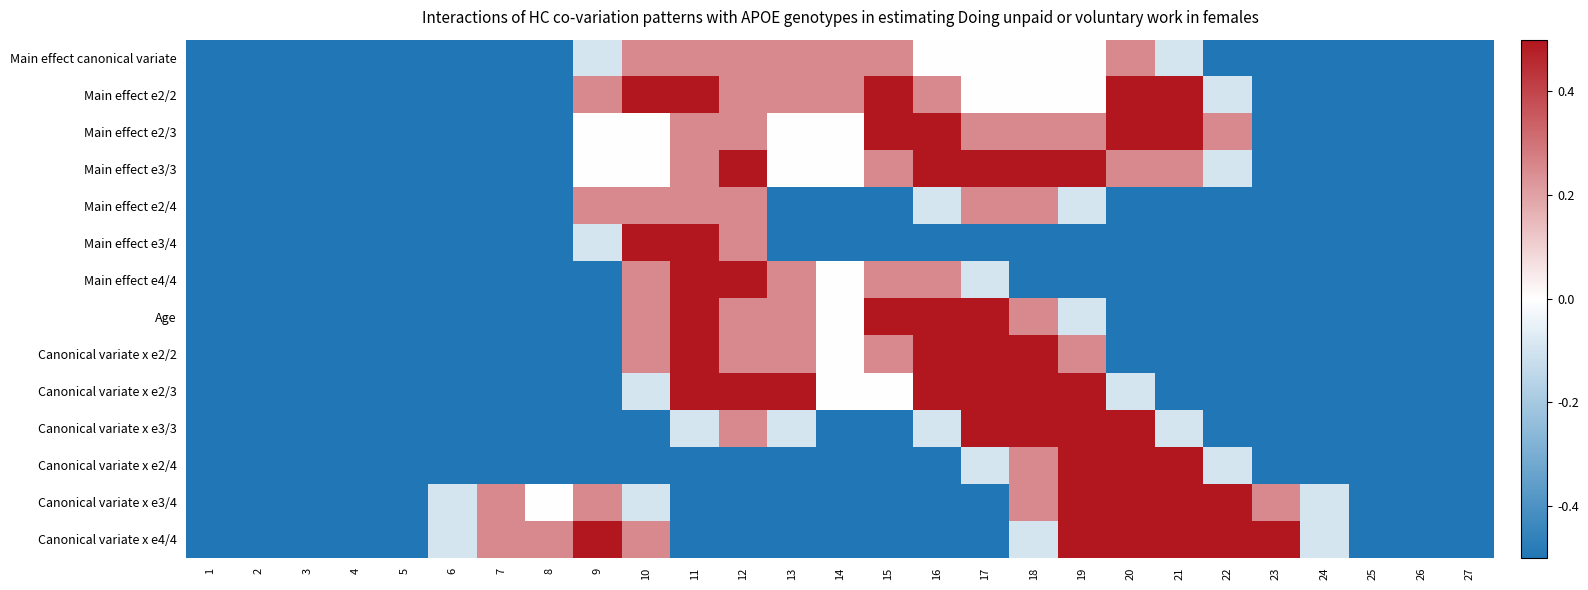

Reading left to right, list all the values displayed in this chart.

Main effect canonical variate: 1=-1.0	2=-1.0	3=-1.0	4=-1.0	5=-1.0	6=-1.0	7=-1.0	8=-1.0	9=-0.2	10=0.5	11=0.5	12=0.5	13=0.5	14=0.5	15=0.5	16=0.0	17=0.0	18=0.0	19=0.0	20=0.5	21=-0.2	22=-1.0	23=-1.0	24=-1.0	25=-1.0	26=-1.0	27=-1.0
Main effect e2/2: 1=-1.0	2=-1.0	3=-1.0	4=-1.0	5=-1.0	6=-1.0	7=-1.0	8=-1.0	9=0.5	10=1.0	11=1.0	12=0.5	13=0.5	14=0.5	15=1.0	16=0.5	17=0.0	18=0.0	19=0.0	20=1.0	21=1.0	22=-0.2	23=-1.0	24=-1.0	25=-1.0	26=-1.0	27=-1.0
Main effect e2/3: 1=-1.0	2=-1.0	3=-1.0	4=-1.0	5=-1.0	6=-1.0	7=-1.0	8=-1.0	9=0.0	10=0.0	11=0.5	12=0.5	13=0.0	14=0.0	15=1.0	16=1.0	17=0.5	18=0.5	19=0.5	20=1.0	21=1.0	22=0.5	23=-1.0	24=-1.0	25=-1.0	26=-1.0	27=-1.0
Main effect e3/3: 1=-1.0	2=-1.0	3=-1.0	4=-1.0	5=-1.0	6=-1.0	7=-1.0	8=-1.0	9=0.0	10=0.0	11=0.5	12=1.0	13=0.0	14=0.0	15=0.5	16=1.0	17=1.0	18=1.0	19=1.0	20=0.5	21=0.5	22=-0.2	23=-1.0	24=-1.0	25=-1.0	26=-1.0	27=-1.0
Main effect e2/4: 1=-1.0	2=-1.0	3=-1.0	4=-1.0	5=-1.0	6=-1.0	7=-1.0	8=-1.0	9=0.5	10=0.5	11=0.5	12=0.5	13=-1.0	14=-1.0	15=-1.0	16=-0.2	17=0.5	18=0.5	19=-0.2	20=-1.0	21=-1.0	22=-1.0	23=-1.0	24=-1.0	25=-1.0	26=-1.0	27=-1.0
Main effect e3/4: 1=-1.0	2=-1.0	3=-1.0	4=-1.0	5=-1.0	6=-1.0	7=-1.0	8=-1.0	9=-0.2	10=1.0	11=1.0	12=0.5	13=-1.0	14=-1.0	15=-1.0	16=-1.0	17=-1.0	18=-1.0	19=-1.0	20=-1.0	21=-1.0	22=-1.0	23=-1.0	24=-1.0	25=-1.0	26=-1.0	27=-1.0
Main effect e4/4: 1=-1.0	2=-1.0	3=-1.0	4=-1.0	5=-1.0	6=-1.0	7=-1.0	8=-1.0	9=-1.0	10=0.5	11=1.0	12=1.0	13=0.5	14=0.0	15=0.5	16=0.5	17=-0.2	18=-1.0	19=-1.0	20=-1.0	21=-1.0	22=-1.0	23=-1.0	24=-1.0	25=-1.0	26=-1.0	27=-1.0
Age: 1=-1.0	2=-1.0	3=-1.0	4=-1.0	5=-1.0	6=-1.0	7=-1.0	8=-1.0	9=-1.0	10=0.5	11=1.0	12=0.5	13=0.5	14=0.0	15=1.0	16=1.0	17=1.0	18=0.5	19=-0.2	20=-1.0	21=-1.0	22=-1.0	23=-1.0	24=-1.0	25=-1.0	26=-1.0	27=-1.0
Canonical variate x e2/2: 1=-1.0	2=-1.0	3=-1.0	4=-1.0	5=-1.0	6=-1.0	7=-1.0	8=-1.0	9=-1.0	10=0.5	11=1.0	12=0.5	13=0.5	14=0.0	15=0.5	16=1.0	17=1.0	18=1.0	19=0.5	20=-1.0	21=-1.0	22=-1.0	23=-1.0	24=-1.0	25=-1.0	26=-1.0	27=-1.0
Canonical variate x e2/3: 1=-1.0	2=-1.0	3=-1.0	4=-1.0	5=-1.0	6=-1.0	7=-1.0	8=-1.0	9=-1.0	10=-0.2	11=1.0	12=1.0	13=1.0	14=0.0	15=0.0	16=1.0	17=1.0	18=1.0	19=1.0	20=-0.2	21=-1.0	22=-1.0	23=-1.0	24=-1.0	25=-1.0	26=-1.0	27=-1.0
Canonical variate x e3/3: 1=-1.0	2=-1.0	3=-1.0	4=-1.0	5=-1.0	6=-1.0	7=-1.0	8=-1.0	9=-1.0	10=-1.0	11=-0.2	12=0.5	13=-0.2	14=-1.0	15=-1.0	16=-0.2	17=1.0	18=1.0	19=1.0	20=1.0	21=-0.2	22=-1.0	23=-1.0	24=-1.0	25=-1.0	26=-1.0	27=-1.0
Canonical variate x e2/4: 1=-1.0	2=-1.0	3=-1.0	4=-1.0	5=-1.0	6=-1.0	7=-1.0	8=-1.0	9=-1.0	10=-1.0	11=-1.0	12=-1.0	13=-1.0	14=-1.0	15=-1.0	16=-1.0	17=-0.2	18=0.5	19=1.0	20=1.0	21=1.0	22=-0.2	23=-1.0	24=-1.0	25=-1.0	26=-1.0	27=-1.0
Canonical variate x e3/4: 1=-1.0	2=-1.0	3=-1.0	4=-1.0	5=-1.0	6=-0.2	7=0.5	8=0.0	9=0.5	10=-0.2	11=-1.0	12=-1.0	13=-1.0	14=-1.0	15=-1.0	16=-1.0	17=-1.0	18=0.5	19=1.0	20=1.0	21=1.0	22=1.0	23=0.5	24=-0.2	25=-1.0	26=-1.0	27=-1.0
Canonical variate x e4/4: 1=-1.0	2=-1.0	3=-1.0	4=-1.0	5=-1.0	6=-0.2	7=0.5	8=0.5	9=1.0	10=0.5	11=-1.0	12=-1.0	13=-1.0	14=-1.0	15=-1.0	16=-1.0	17=-1.0	18=-0.2	19=1.0	20=1.0	21=1.0	22=1.0	23=1.0	24=-0.2	25=-1.0	26=-1.0	27=-1.0